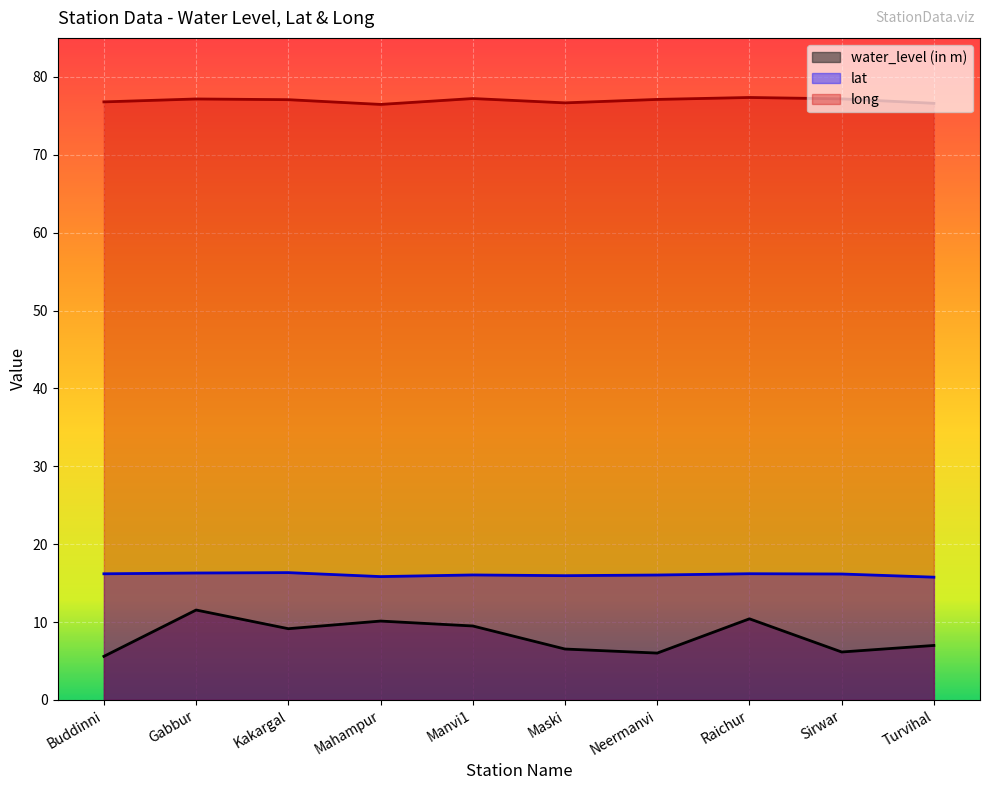

What are all the series names shown in the legend?

water_level (in m), lat, long